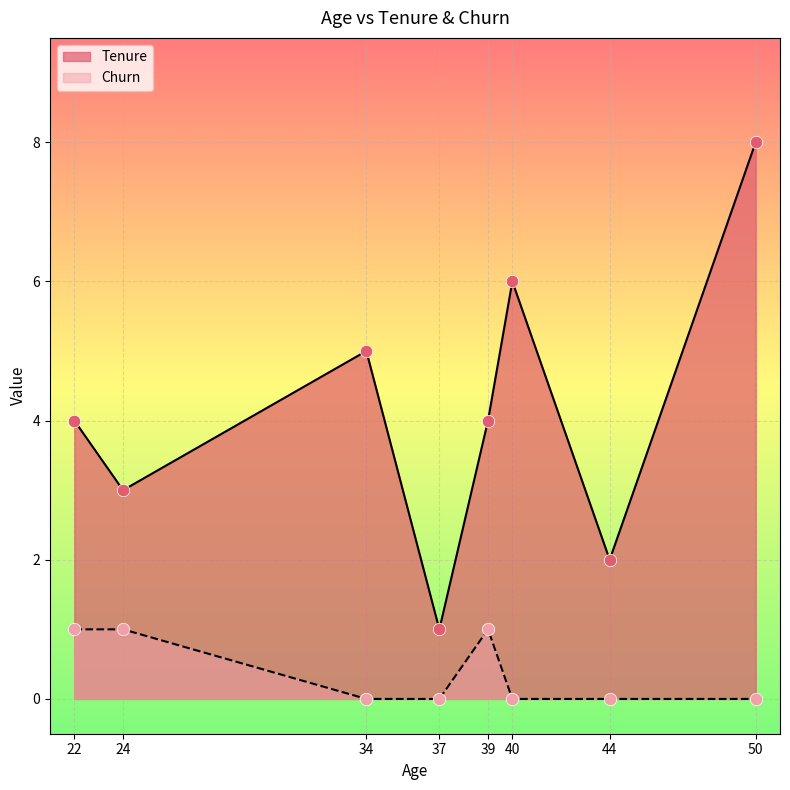

Which series has the largest total across all categories?

Tenure